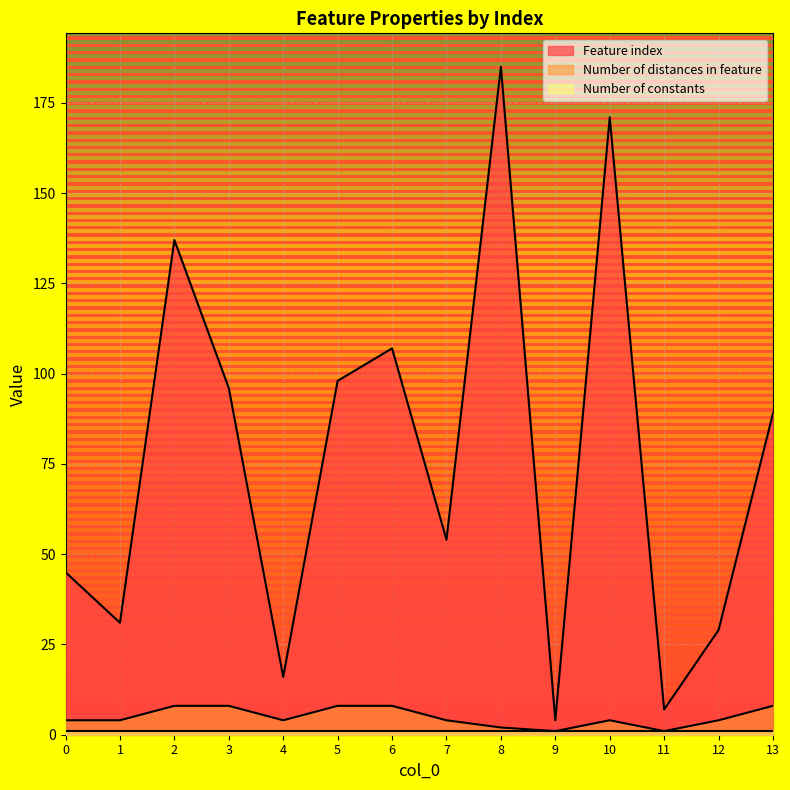

Reading left to right, list all the values displayed in this chart.

Feature index: 45	31	137	96	16	98	107	54	185	4	171	7	29	89
Number of distances in feature: 4	4	8	8	4	8	8	4	2	1	4	1	4	8